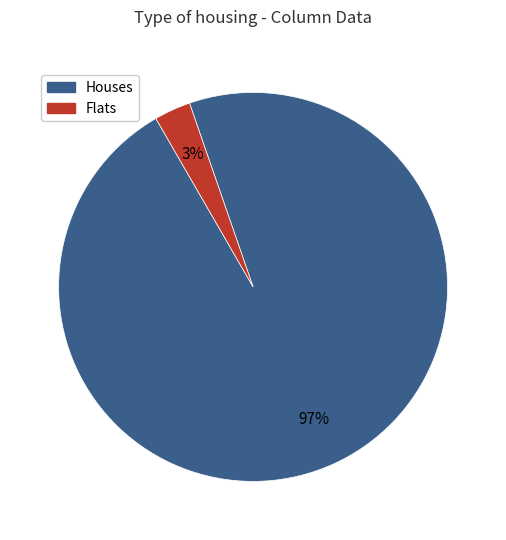

To the nearest percent, what is the difference between the largest and smallest slice percentages?

94%